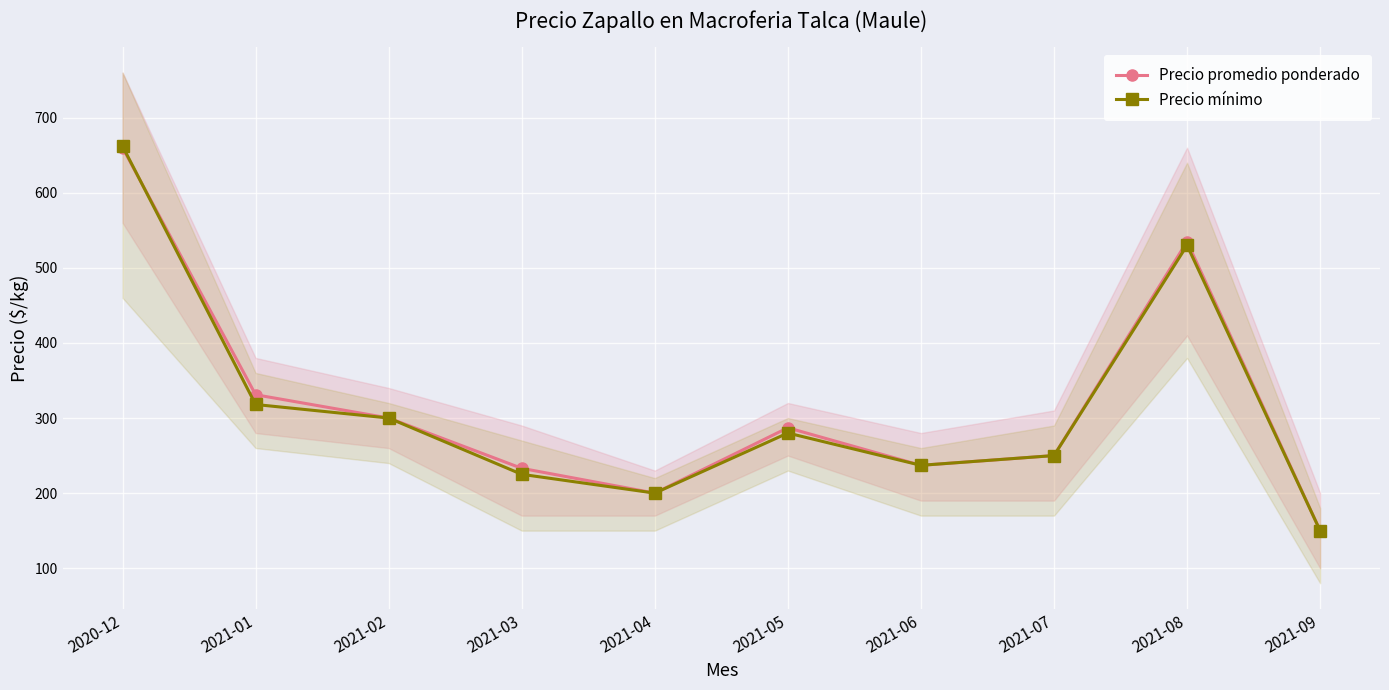

True or false: Precio promedio ponderado and Precio mínimo intersect in this chart.

True